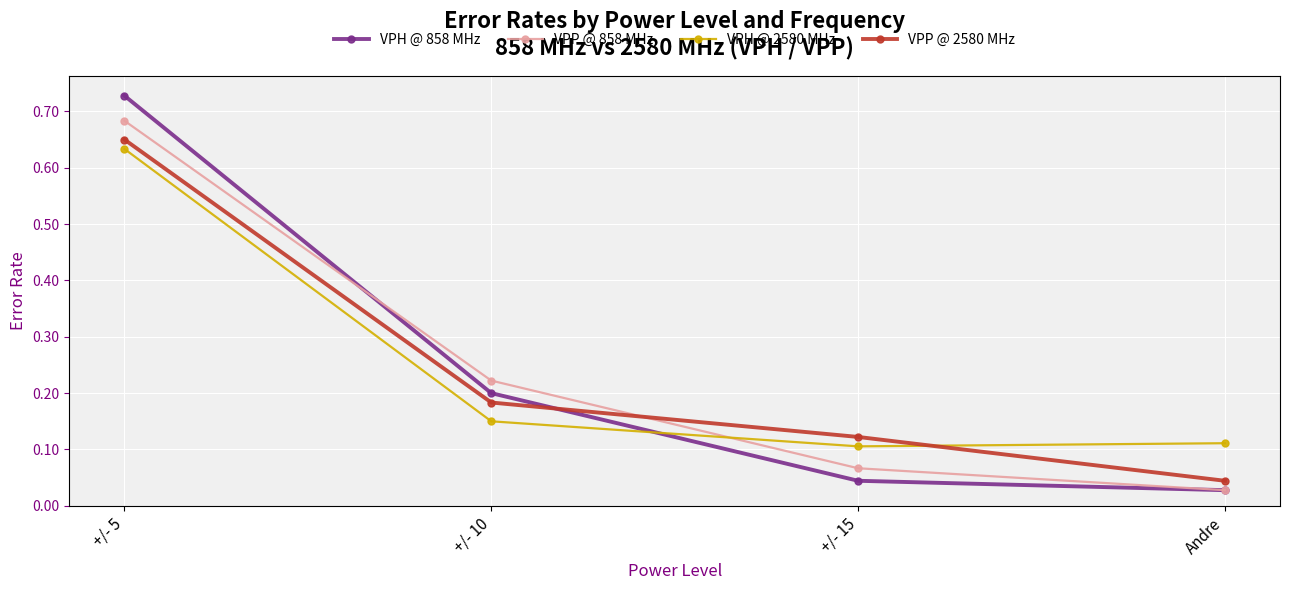

At which category does the chart reach its peak across all series?

+/- 5